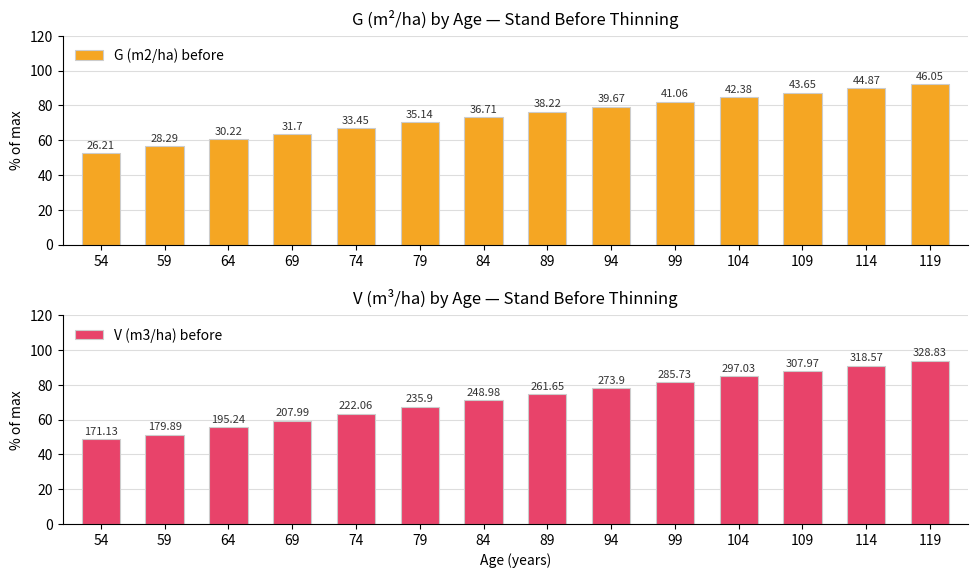

Does the chart contain stacked bars?

No